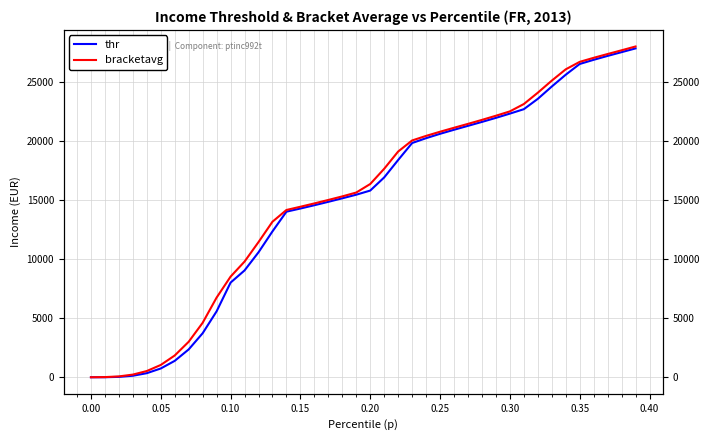

Count the number of data series in this chart.

2